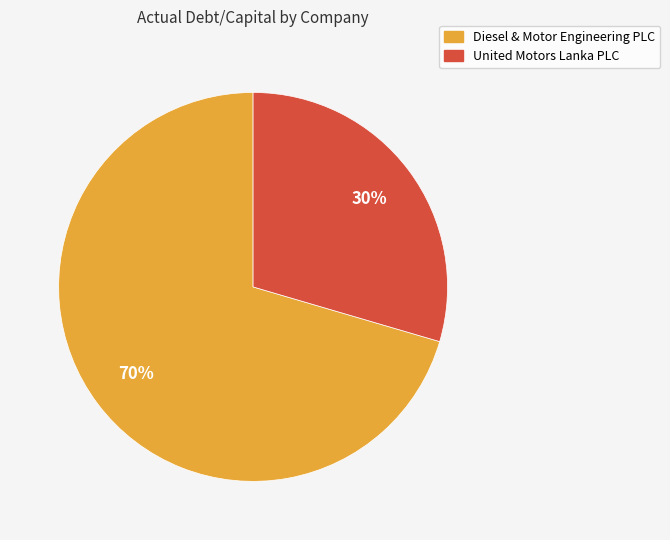

What is the largest slice in the pie chart?

Diesel & Motor Engineering PLC